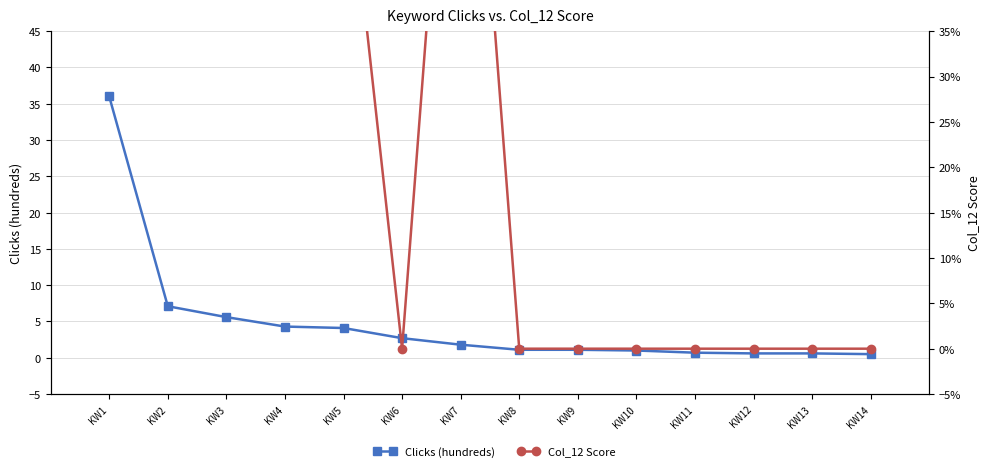

Reading left to right, list all the values displayed in this chart.

Clicks (hundreds): KW1=36.0	KW2=7.1	KW3=5.6	KW4=4.3	KW5=4.1	KW6=2.7	KW7=1.8	KW8=1.1	KW9=1.1	KW10=1.0	KW11=0.7	KW12=0.6	KW13=0.6	KW14=0.5
Col_12 Score: KW1=0.4	KW2=0.6	KW3=0.7	KW4=0.4	KW5=0.6	KW6=0.0	KW7=0.8	KW8=0.0	KW9=0.0	KW10=0.0	KW11=0.0	KW12=0.0	KW13=0.0	KW14=0.0